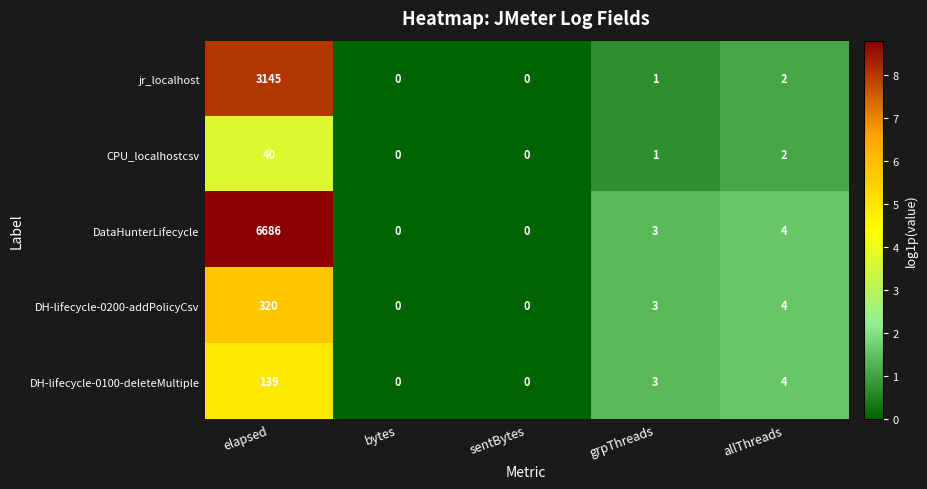

What is the greatest value displayed?

6686